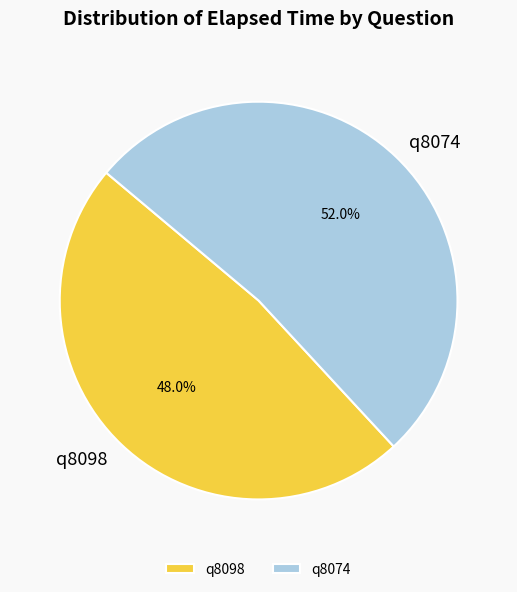

Which category has the smallest portion of the pie?

q8098